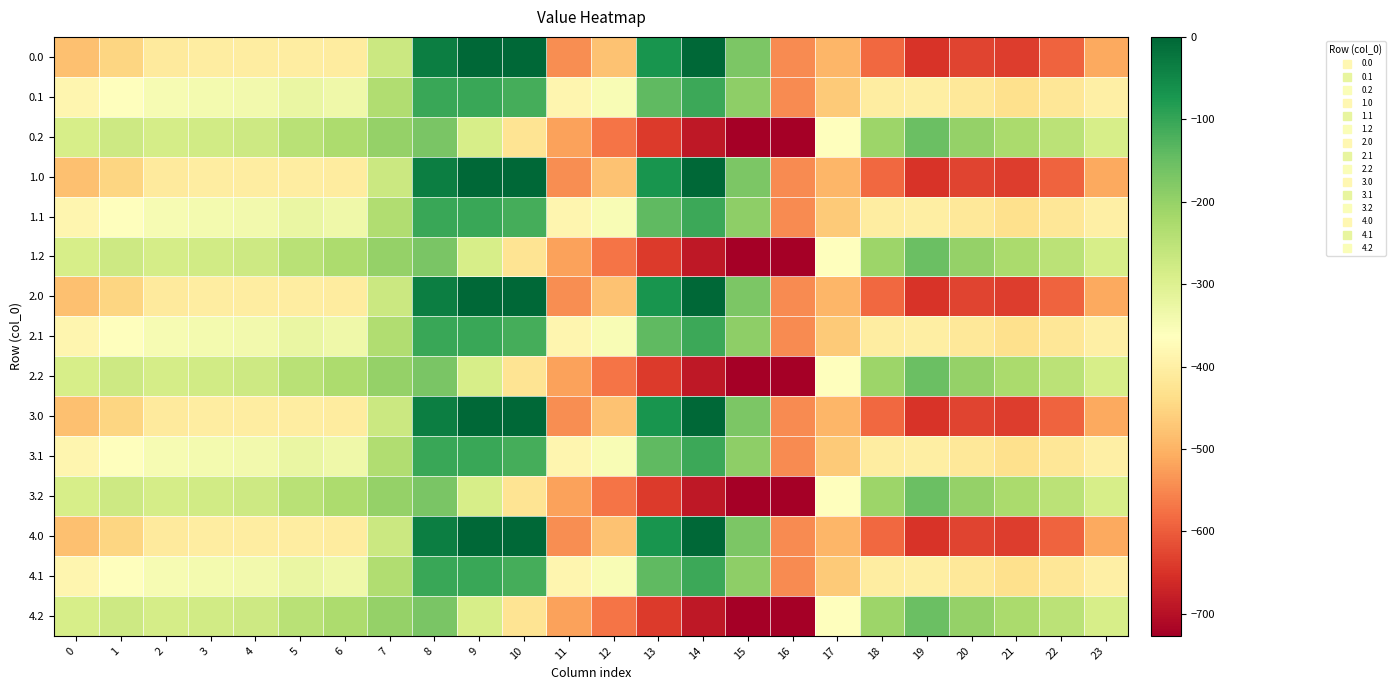

Reading left to right, transcribe all the data shown in this chart.

0.0: 0=-482.0	1=-449.5	2=-410.3	3=-404.4	4=-404.9	5=-403.8	6=-408.0	7=-270.7	8=-35.0	9=0.0	10=0.0	11=-544.3	12=-477.2	13=-70.2	14=-0.3	15=-172.8	16=-545.4	17=-494.8	18=-586.7	19=-649.2	20=-629.9	21=-638.4	22=-592.3	23=-511.3
0.1: 0=-384.6	1=-361.1	2=-347.9	3=-342.7	4=-339.6	5=-325.7	6=-332.2	7=-234.9	8=-102.3	9=-104.8	10=-114.0	11=-384.7	12=-350.8	13=-141.2	14=-105.5	15=-190.4	16=-547.3	17=-466.6	18=-405.4	19=-400.2	20=-414.5	21=-432.4	22=-419.9	23=-399.4
0.2: 0=-287.1	1=-272.7	2=-285.5	3=-281.0	4=-274.4	5=-245.0	6=-228.8	7=-199.0	8=-169.5	9=-288.5	10=-423.5	11=-520.6	12=-571.2	13=-640.4	14=-687.4	15=-725.8	16=-726.6	17=-362.4	18=-210.0	19=-151.0	20=-199.2	21=-226.4	22=-247.4	23=-287.5
1.0: 0=-482.0	1=-449.5	2=-410.3	3=-404.4	4=-404.9	5=-403.8	6=-408.0	7=-270.7	8=-35.0	9=0.0	10=0.0	11=-544.3	12=-477.2	13=-70.2	14=-0.3	15=-172.8	16=-545.4	17=-494.8	18=-586.7	19=-649.2	20=-629.9	21=-638.4	22=-592.3	23=-511.3
1.1: 0=-384.6	1=-361.1	2=-347.9	3=-342.7	4=-339.6	5=-325.7	6=-332.2	7=-234.9	8=-102.3	9=-104.8	10=-114.0	11=-384.7	12=-350.8	13=-141.2	14=-105.5	15=-190.4	16=-547.3	17=-466.6	18=-405.4	19=-400.2	20=-414.5	21=-432.4	22=-419.9	23=-399.4
1.2: 0=-287.1	1=-272.7	2=-285.5	3=-281.0	4=-274.4	5=-245.0	6=-228.8	7=-199.0	8=-169.5	9=-288.5	10=-423.5	11=-520.6	12=-571.2	13=-640.4	14=-687.4	15=-725.8	16=-726.6	17=-362.4	18=-210.0	19=-151.0	20=-199.2	21=-226.4	22=-247.4	23=-287.5
2.0: 0=-482.0	1=-449.5	2=-410.3	3=-404.4	4=-404.9	5=-403.8	6=-408.0	7=-270.7	8=-35.0	9=0.0	10=0.0	11=-544.3	12=-477.2	13=-70.2	14=-0.3	15=-172.8	16=-545.4	17=-494.8	18=-586.7	19=-649.2	20=-629.9	21=-638.4	22=-592.3	23=-511.3
2.1: 0=-384.6	1=-361.1	2=-347.9	3=-342.7	4=-339.6	5=-325.7	6=-332.2	7=-234.9	8=-102.3	9=-104.8	10=-114.0	11=-384.7	12=-350.8	13=-141.2	14=-105.5	15=-190.4	16=-547.3	17=-466.6	18=-405.4	19=-400.2	20=-414.5	21=-432.4	22=-419.9	23=-399.4
2.2: 0=-287.1	1=-272.7	2=-285.5	3=-281.0	4=-274.4	5=-245.0	6=-228.8	7=-199.0	8=-169.5	9=-288.5	10=-423.5	11=-520.6	12=-571.2	13=-640.4	14=-687.4	15=-725.8	16=-726.6	17=-362.4	18=-210.0	19=-151.0	20=-199.2	21=-226.4	22=-247.4	23=-287.5
3.0: 0=-482.0	1=-449.5	2=-410.3	3=-404.4	4=-404.9	5=-403.8	6=-408.0	7=-270.7	8=-35.0	9=0.0	10=0.0	11=-544.3	12=-477.2	13=-70.2	14=-0.3	15=-172.8	16=-545.4	17=-494.8	18=-586.7	19=-649.2	20=-629.9	21=-638.4	22=-592.3	23=-511.3
3.1: 0=-384.6	1=-361.1	2=-347.9	3=-342.7	4=-339.6	5=-325.7	6=-332.2	7=-234.9	8=-102.3	9=-104.8	10=-114.0	11=-384.7	12=-350.8	13=-141.2	14=-105.5	15=-190.4	16=-547.3	17=-466.6	18=-405.4	19=-400.2	20=-414.5	21=-432.4	22=-419.9	23=-399.4
3.2: 0=-287.1	1=-272.7	2=-285.5	3=-281.0	4=-274.4	5=-245.0	6=-228.8	7=-199.0	8=-169.5	9=-288.5	10=-423.5	11=-520.6	12=-571.2	13=-640.4	14=-687.4	15=-725.8	16=-726.6	17=-362.4	18=-210.0	19=-151.0	20=-199.2	21=-226.4	22=-247.4	23=-287.5
4.0: 0=-482.0	1=-449.5	2=-410.3	3=-404.4	4=-404.9	5=-403.8	6=-408.0	7=-270.7	8=-35.0	9=0.0	10=0.0	11=-544.3	12=-477.2	13=-70.2	14=-0.3	15=-172.8	16=-545.4	17=-494.8	18=-586.7	19=-649.2	20=-629.9	21=-638.4	22=-592.3	23=-511.3
4.1: 0=-384.6	1=-361.1	2=-347.9	3=-342.7	4=-339.6	5=-325.7	6=-332.2	7=-234.9	8=-102.3	9=-104.8	10=-114.0	11=-384.7	12=-350.8	13=-141.2	14=-105.5	15=-190.4	16=-547.3	17=-466.6	18=-405.4	19=-400.2	20=-414.5	21=-432.4	22=-419.9	23=-399.4
4.2: 0=-287.1	1=-272.7	2=-285.5	3=-281.0	4=-274.4	5=-245.0	6=-228.8	7=-199.0	8=-169.5	9=-288.5	10=-423.5	11=-520.6	12=-571.2	13=-640.4	14=-687.4	15=-725.8	16=-726.6	17=-362.4	18=-210.0	19=-151.0	20=-199.2	21=-226.4	22=-247.4	23=-287.5